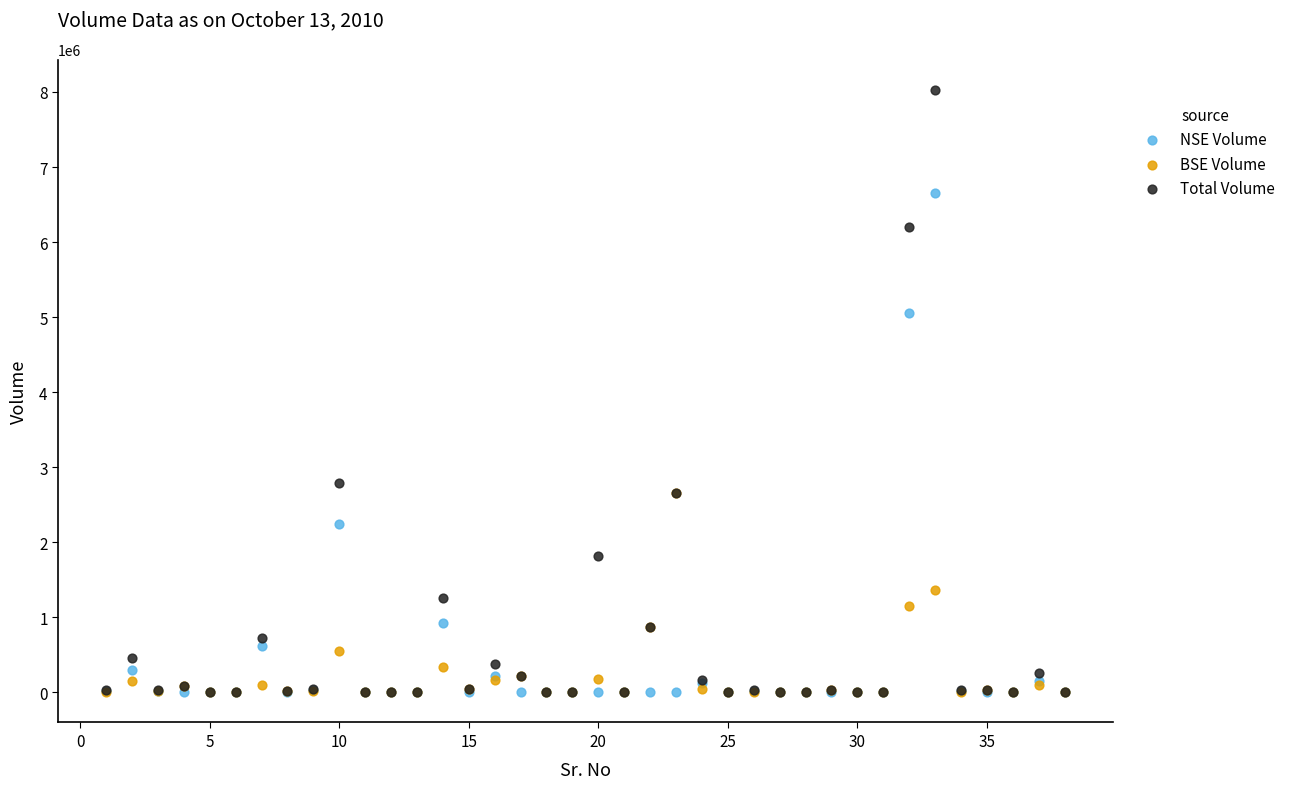

In the Total Volume series, what Y value is closest to 4015000?

2790960